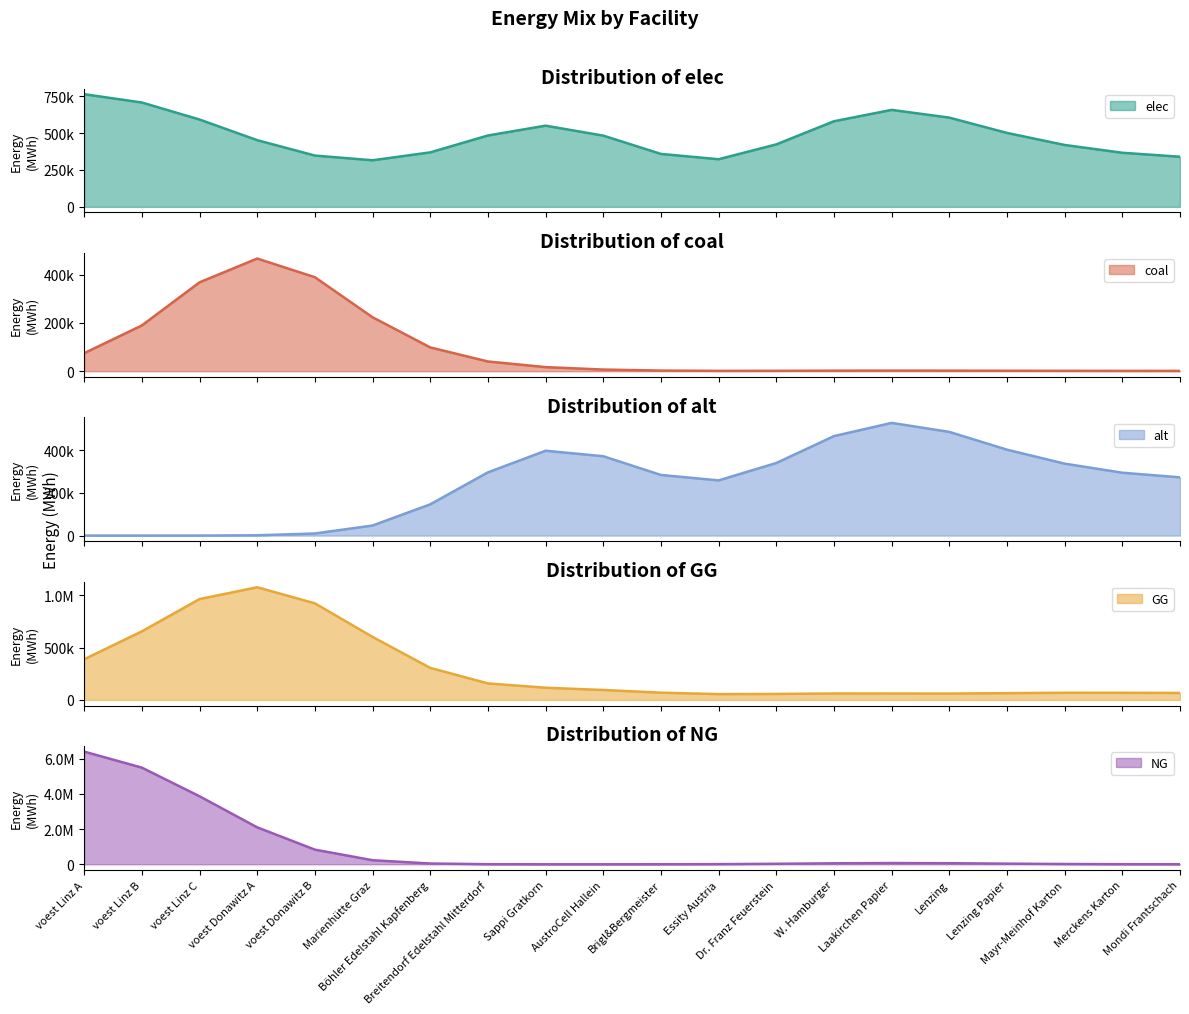

True or false: alt and elec cross at least once.

False